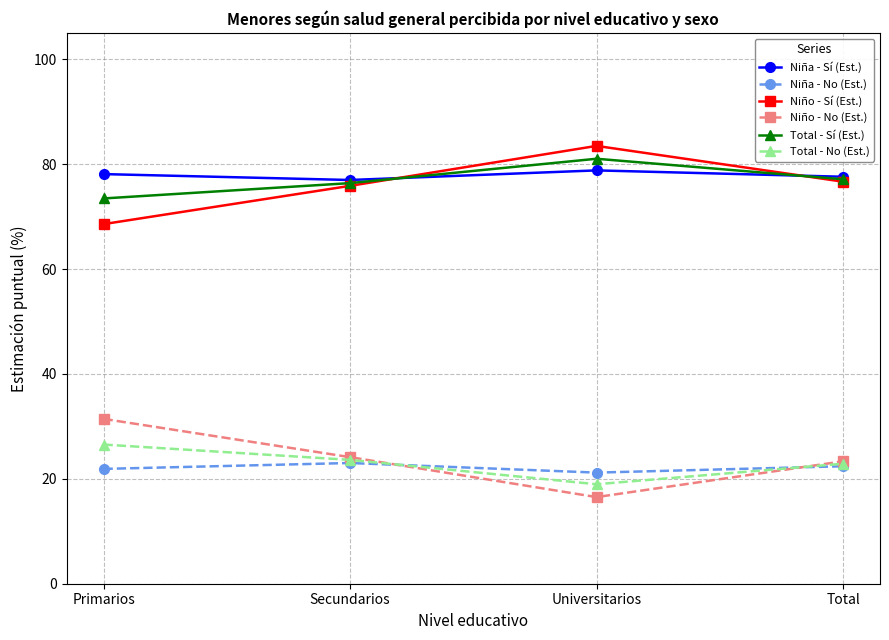

What is the total value across all series at Universitarios?

300.0